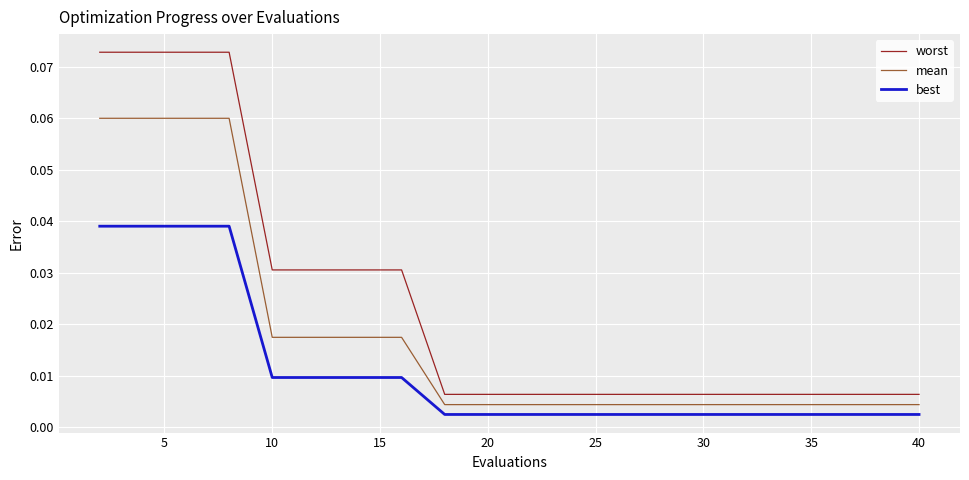

Which series has the widest spread of values?

worst